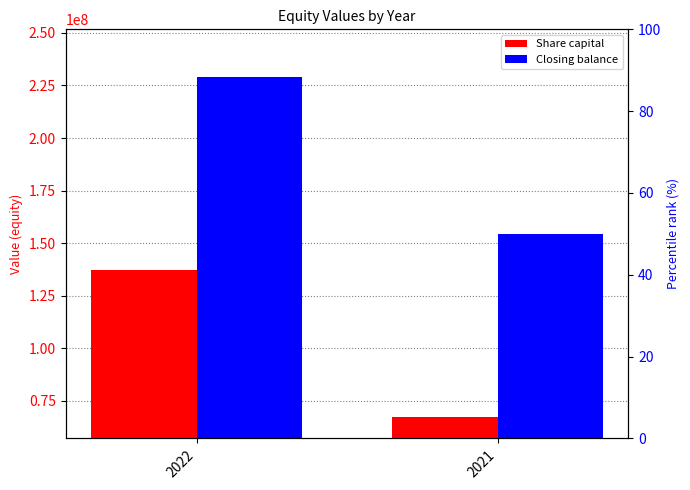

List the series in order of their peak value, lowest first.

Share capital, Closing balance